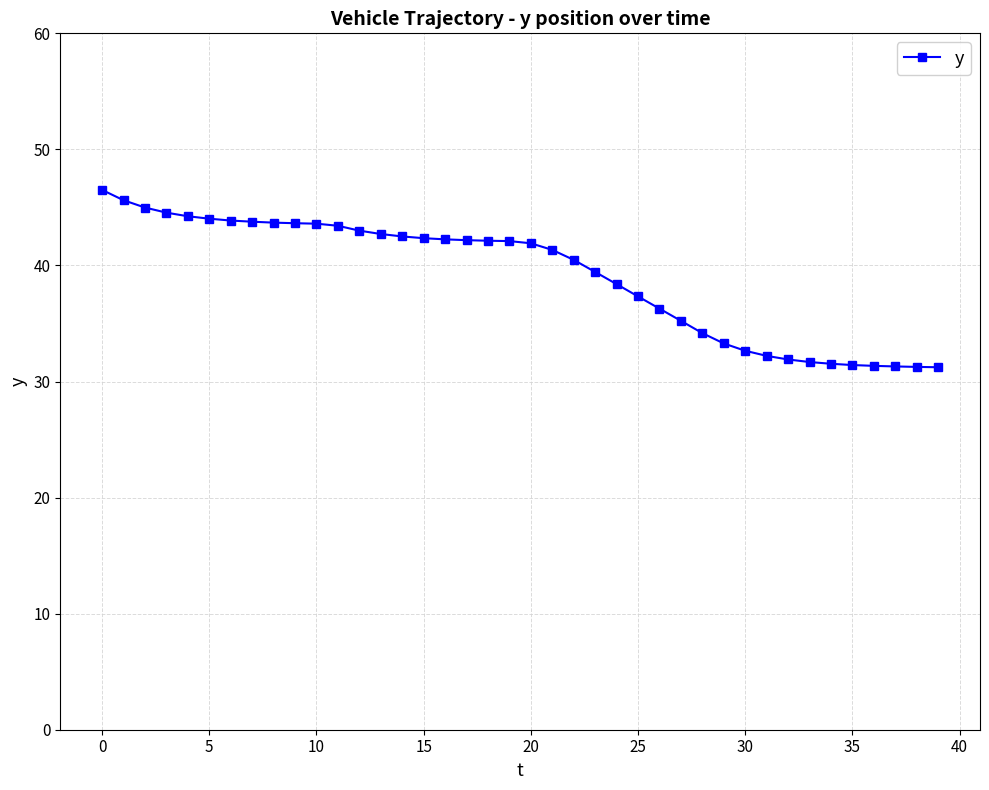

What is the minimum value shown in the chart?

31.2